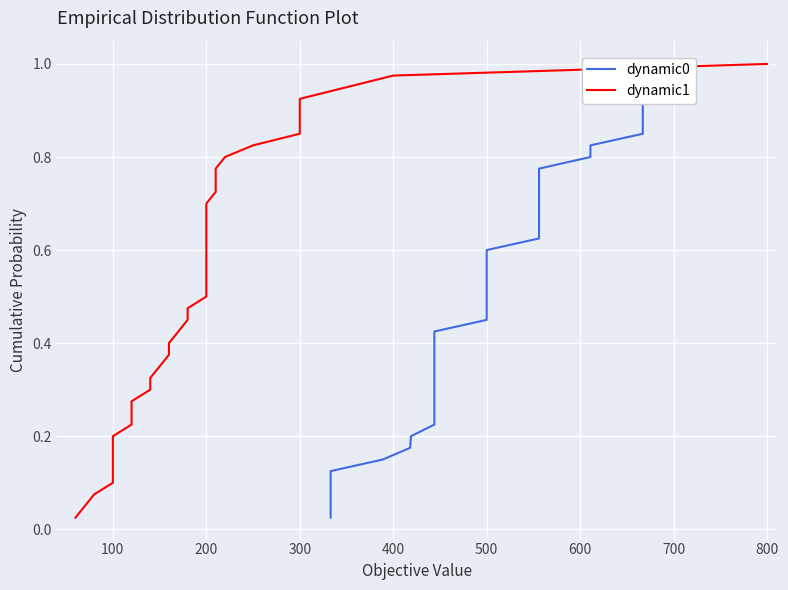

What is the sum of all dynamic0 values?

20.5